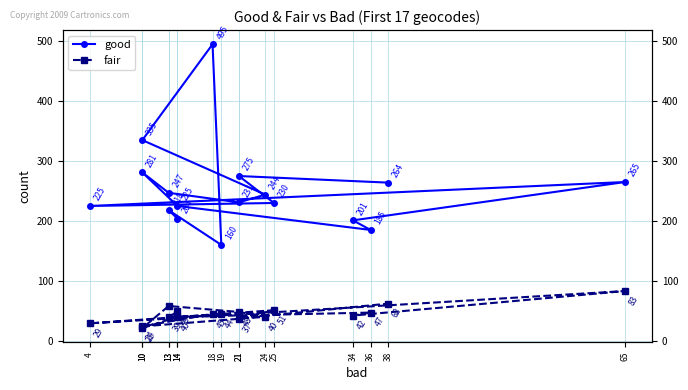

Count the number of data series in this chart.

2